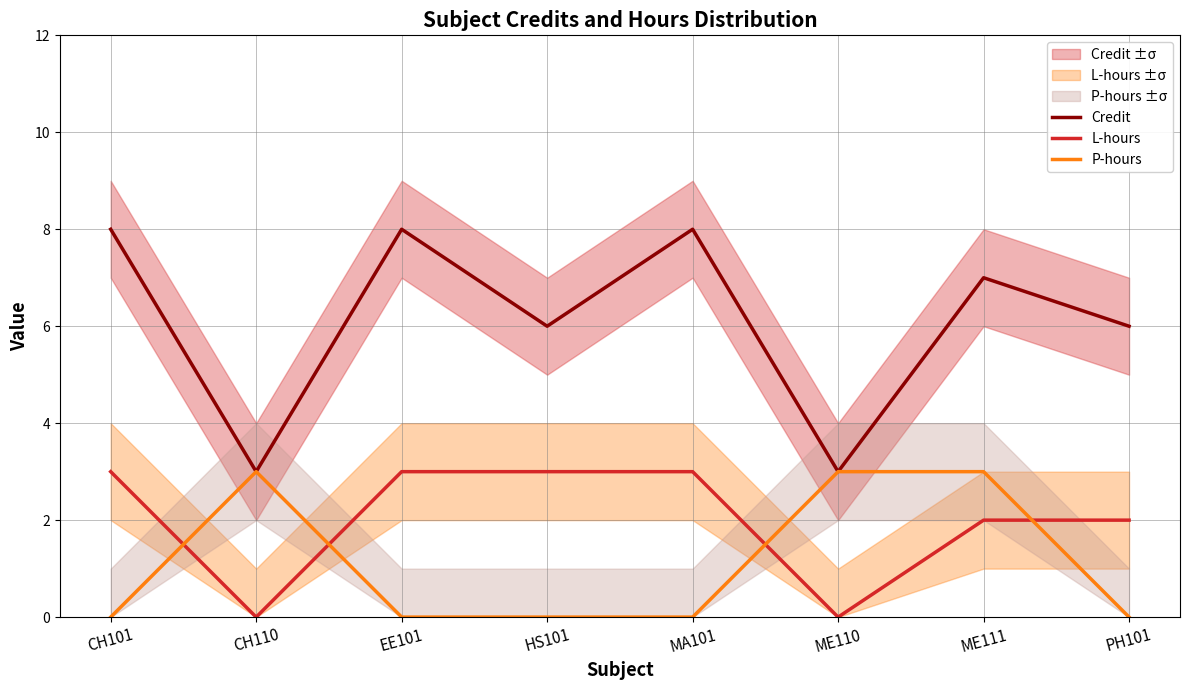

Does the chart display data point markers on the line(s)?

No